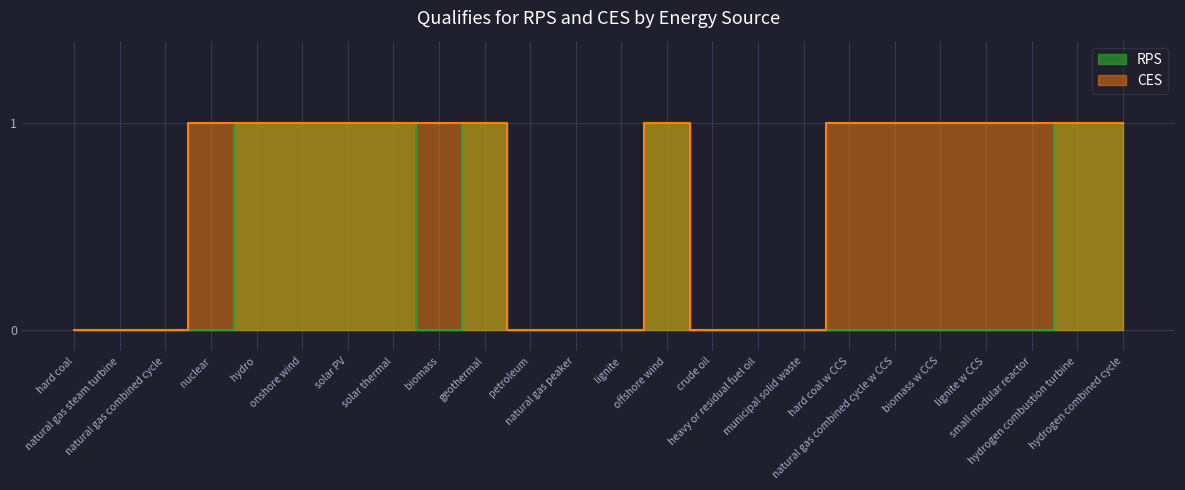

True or false: CES has a value of 0 at natural gas combined cycle.

True